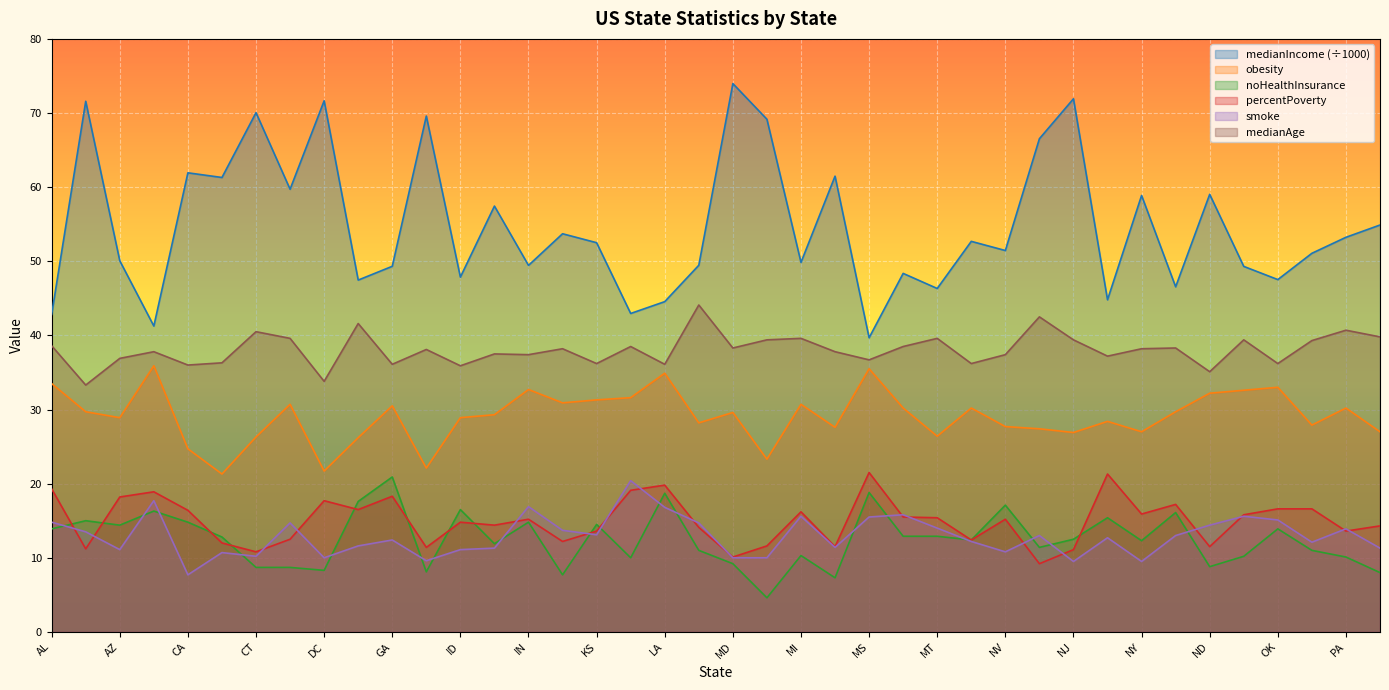

List the labels in order of percentPoverty value, largest first.

MS, NM, LA, AL, KY, AR, GA, AZ, DC, NC, OK, OR, FL, CA, MI, NY, OH, MO, MT, IN, NV, ID, IL, RI, ME, KS, PA, DE, NE, IA, CO, MA, MN, ND, HI, AK, NJ, CT, MD, NH